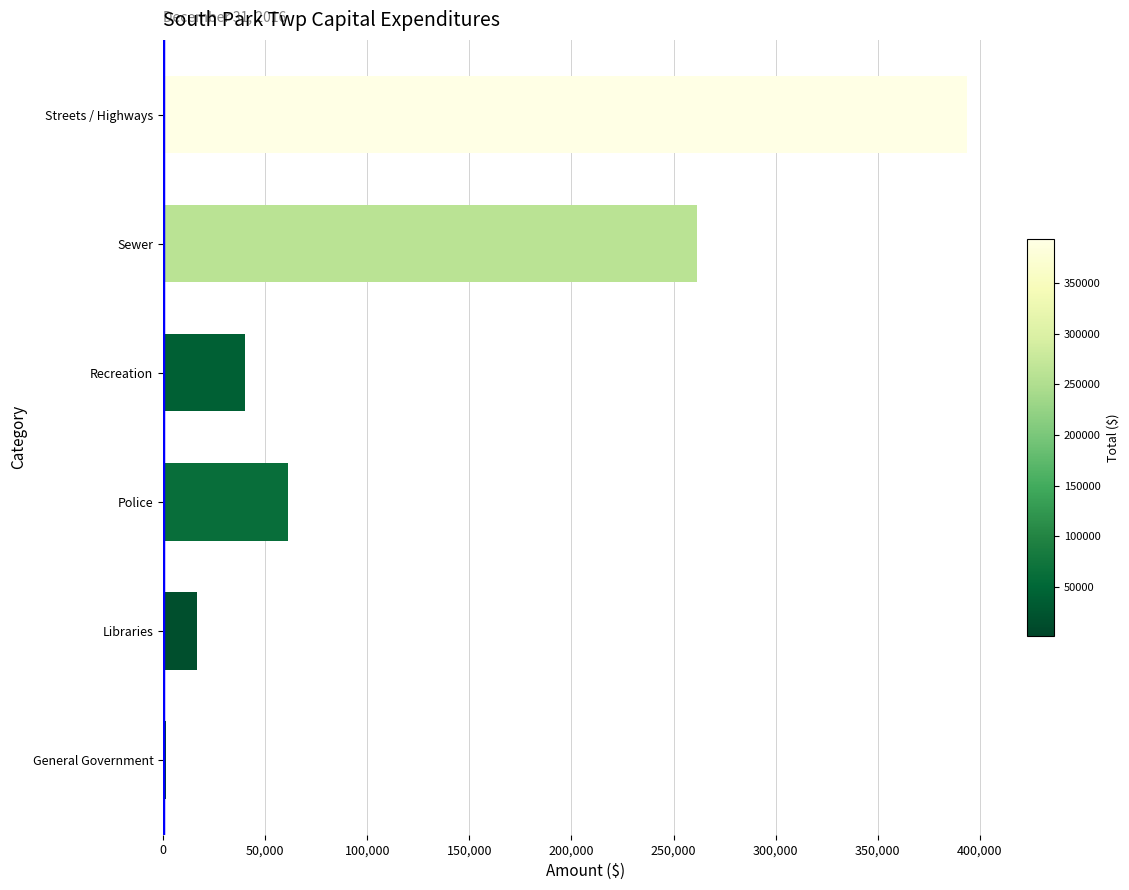

What is the smallest value displayed?

1500